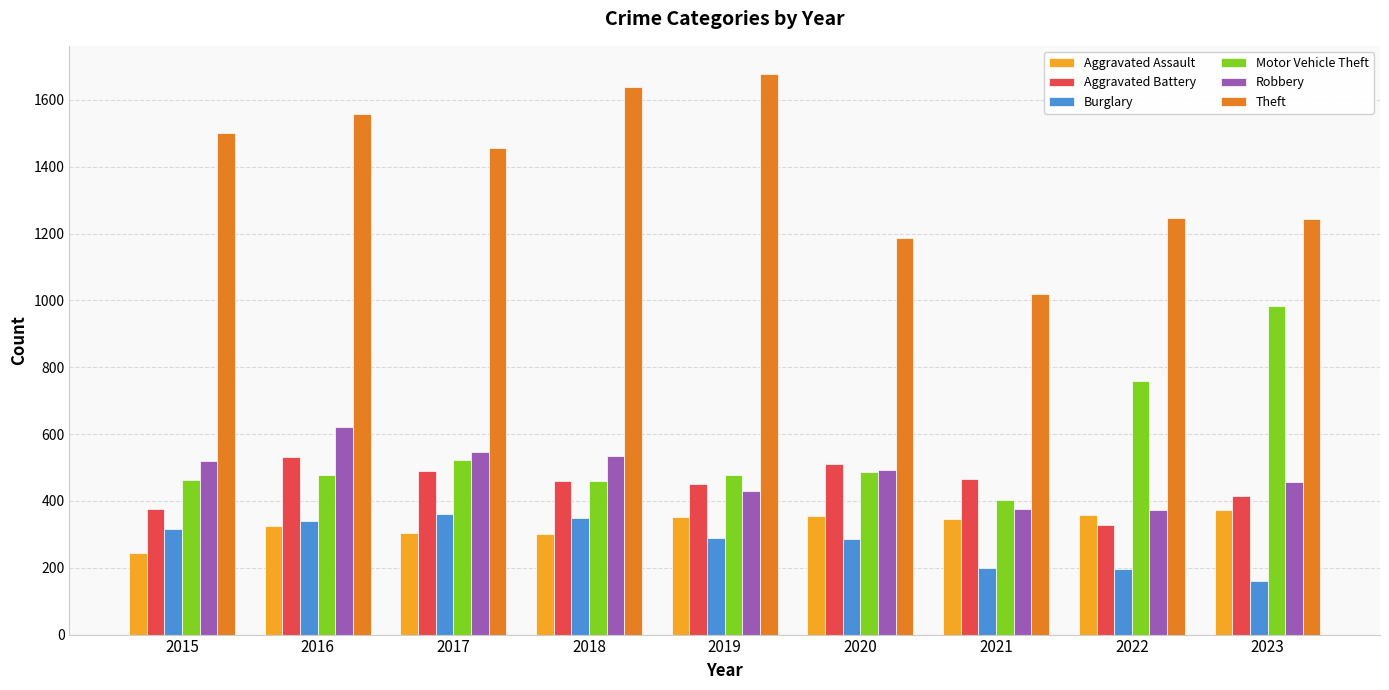

What is the sum of the Burglary values at 2022 and 2020?

484